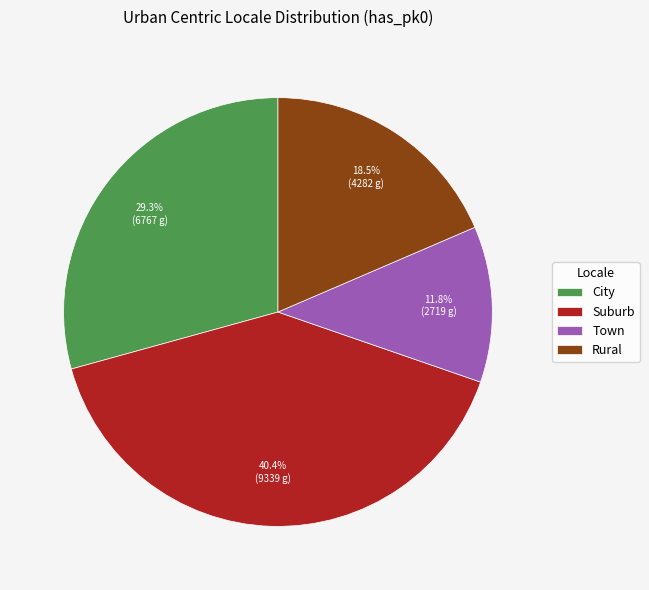

Does any single category account for the majority?

No